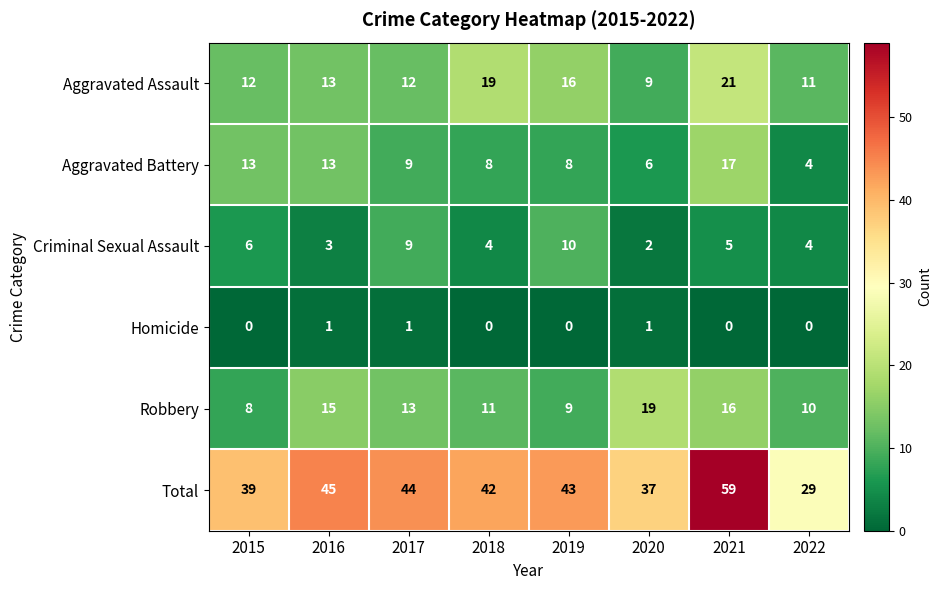

What is the total value across all series at 2021?

118